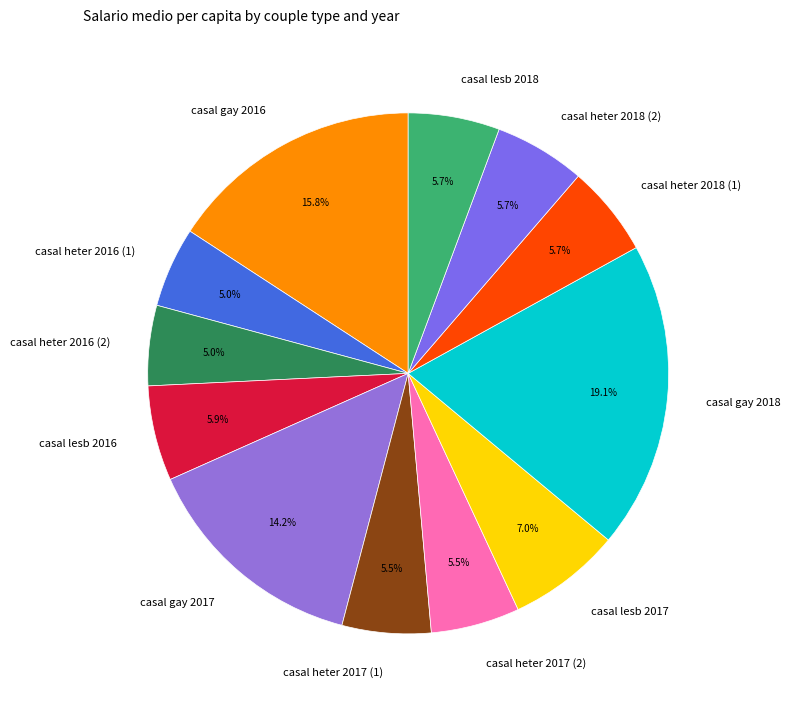

Do casal heter 2016 (2) and casal lesb 2017 together represent more than half of the pie?

No